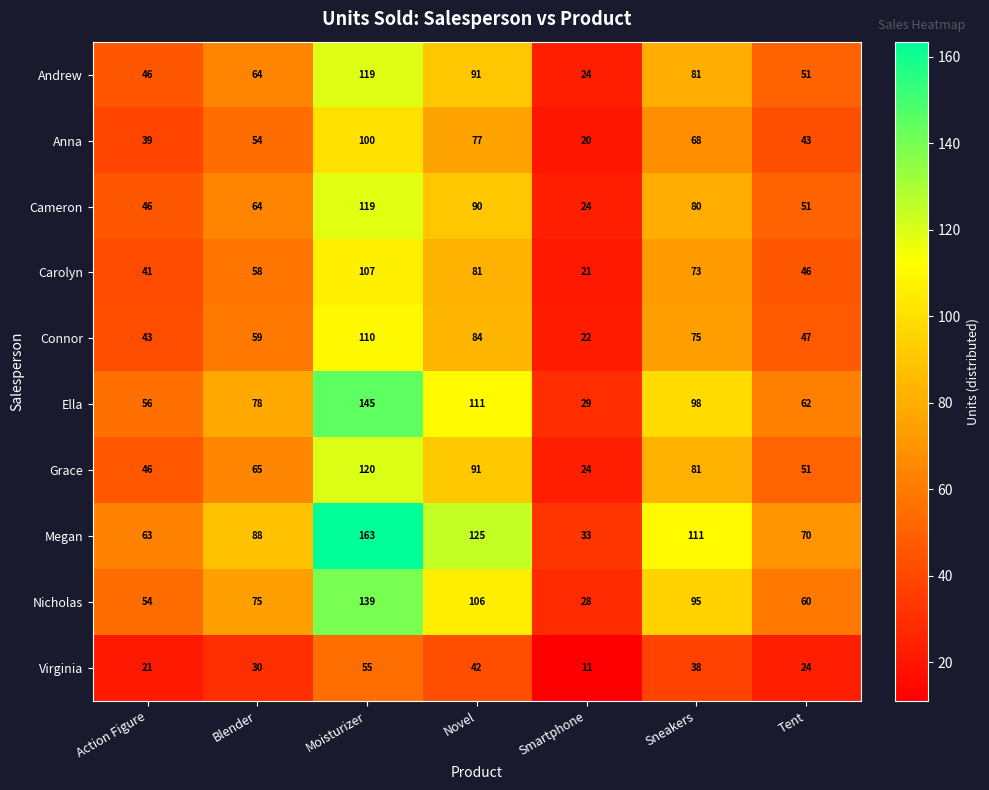

The value of Megan at Action Figure is 100. True or false?

False